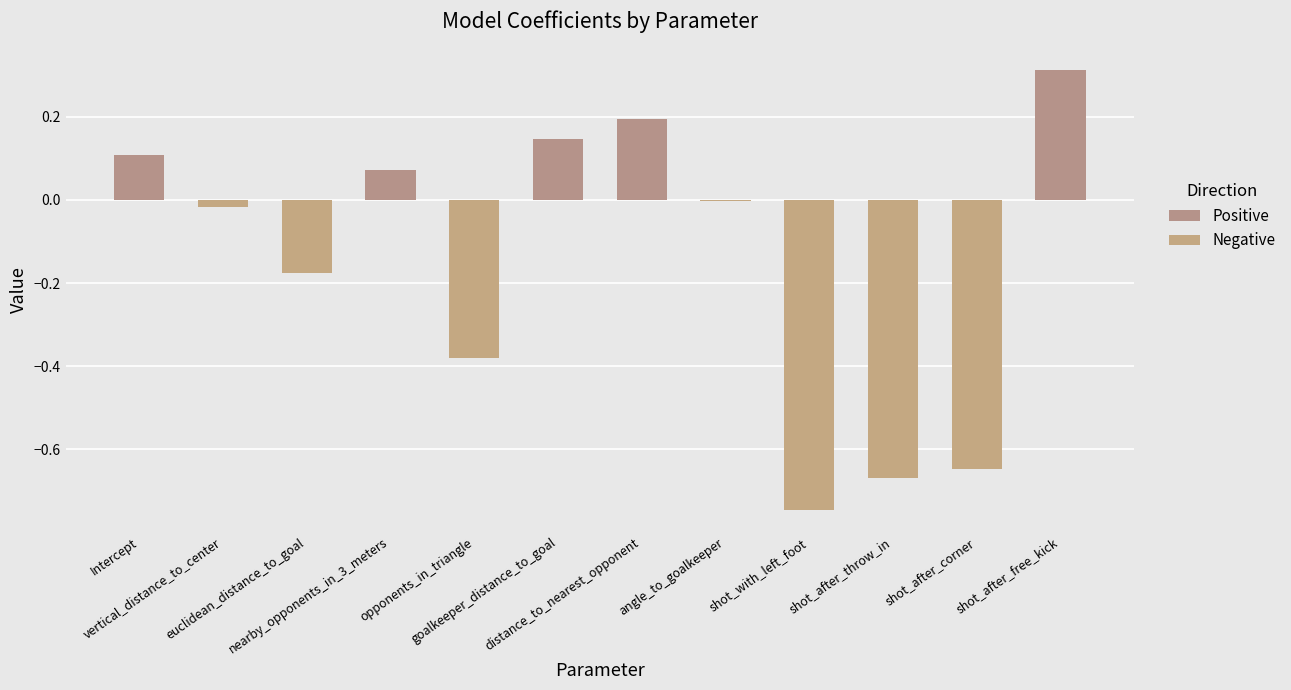

Which label corresponds to the largest value in the chart?

shot_after_free_kick